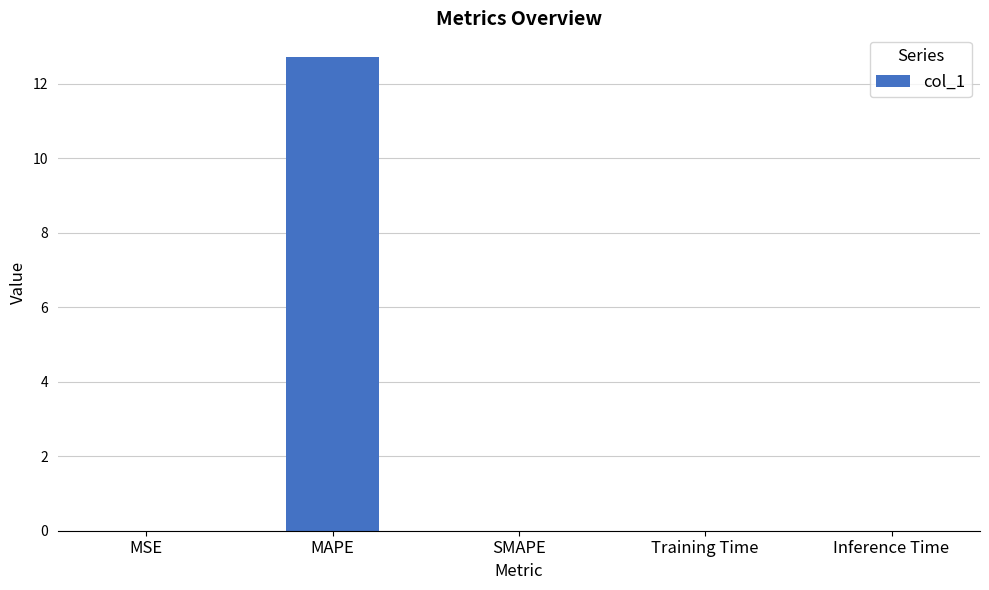

The value at MSE is 0.0. True or false?

True